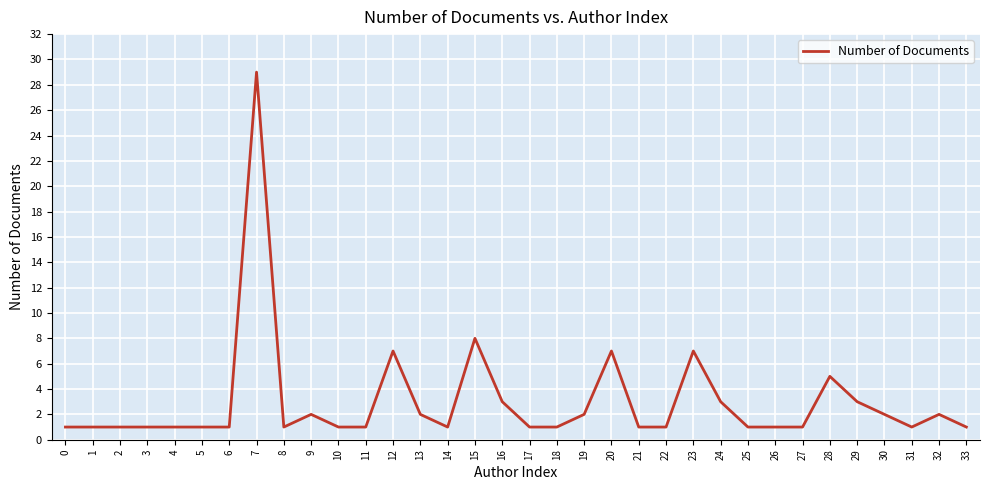

What is the greatest value displayed?

29